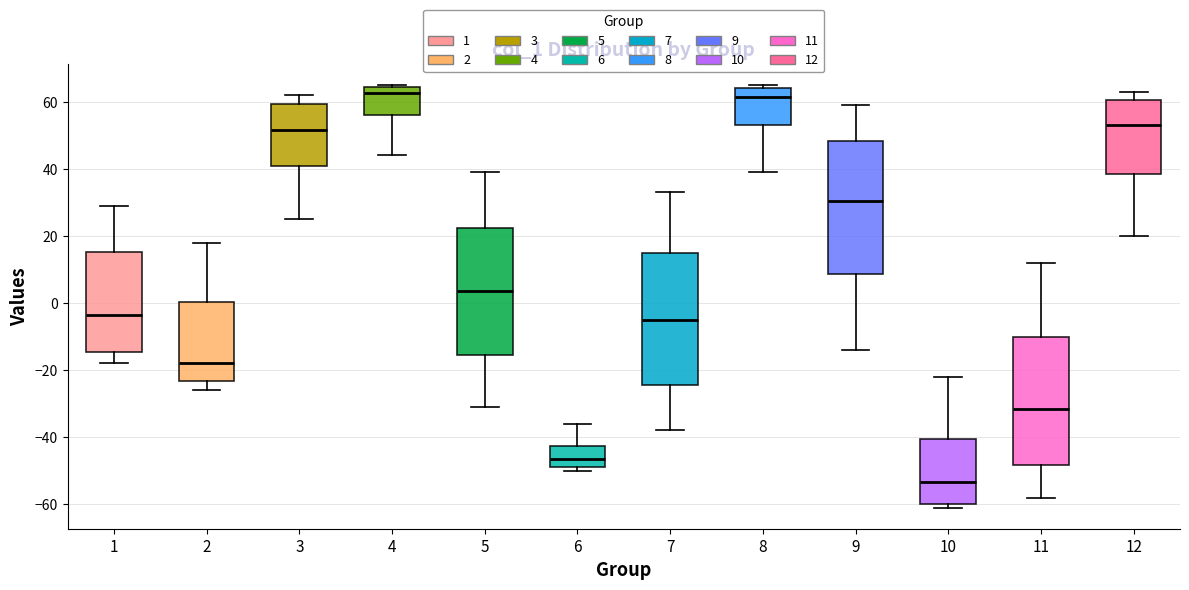

Reading left to right, read every box against the y-axis: the position of its median line, the range the box covers, and the ends of its whiskers. The values are not printed on the chart, so give them approximately, as read against the axis.

1: median -4, box -14 to 16, whiskers -18 to 30
2: median -18, box -24 to 0, whiskers -26 to 18
3: median 52, box 40 to 60, whiskers 26 to 62
4: median 62, box 56 to 64, whiskers 44 to 66
5: median 4, box -16 to 22, whiskers -30 to 40
6: median -46, box -48 to -42, whiskers -50 to -36
7: median -4, box -24 to 14, whiskers -38 to 34
8: median 62, box 54 to 64, whiskers 40 to 66
9: median 30, box 8 to 48, whiskers -14 to 60
10: median -54, box -60 to -40, whiskers -60 (just below the box's lower edge) to -22
11: median -32, box -48 to -10, whiskers -58 to 12
12: median 54, box 38 to 60, whiskers 20 to 64